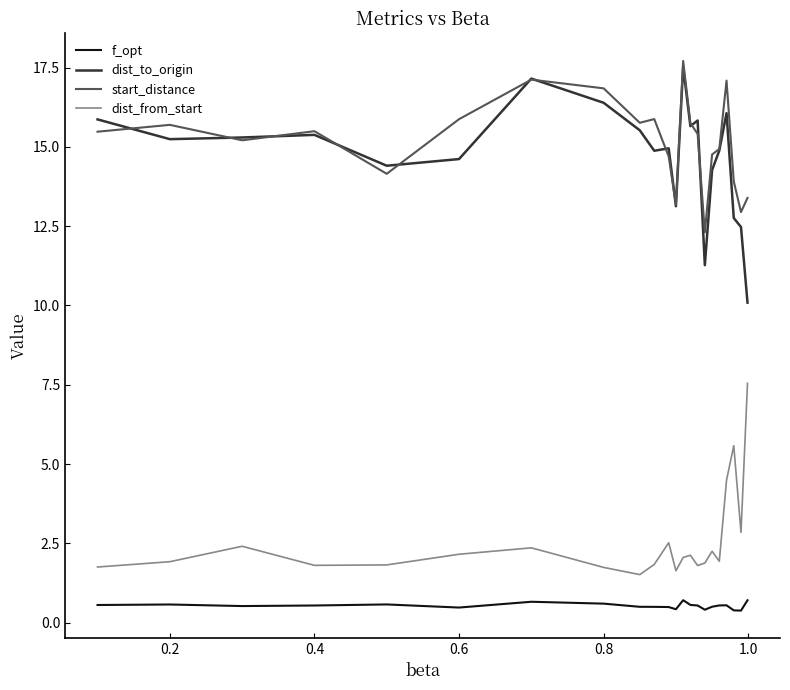

What are all the series names shown in the legend?

f_opt, dist_to_origin, start_distance, dist_from_start